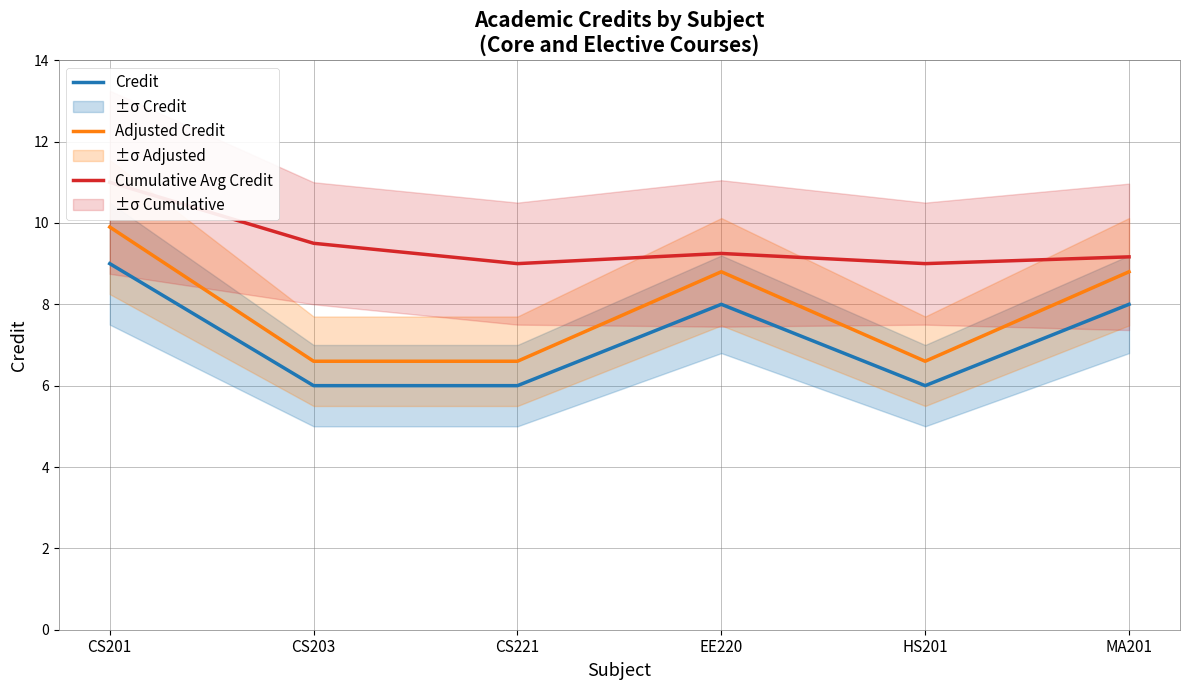

What is the sum of the Cumulative Avg Credit values at HS201 and CS221?

18.0